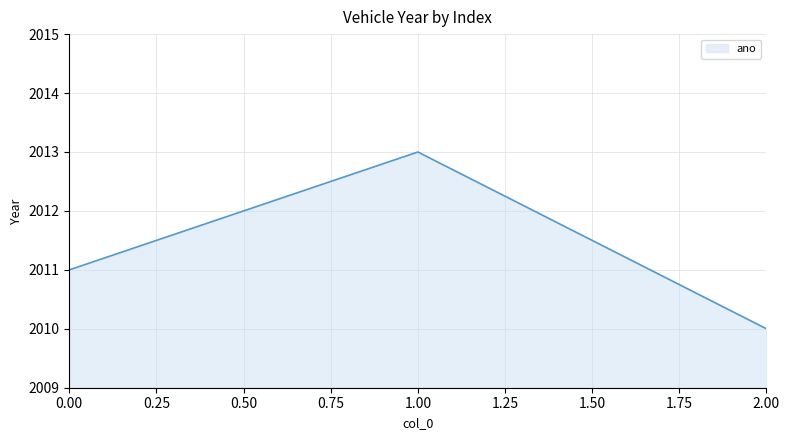

What is the difference between the values at 2.00 and 1.00?

3